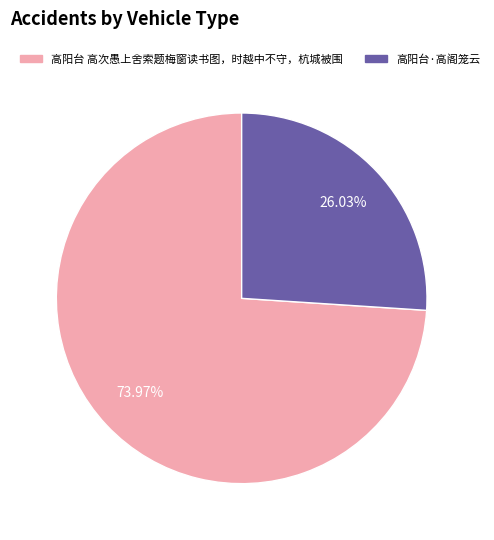

To the nearest percent, what is the combined percentage of 高阳台 高次愚上舍索题梅窗读书图，时越中不守，杭城被围 and 高阳台·高阁笼云?

100%